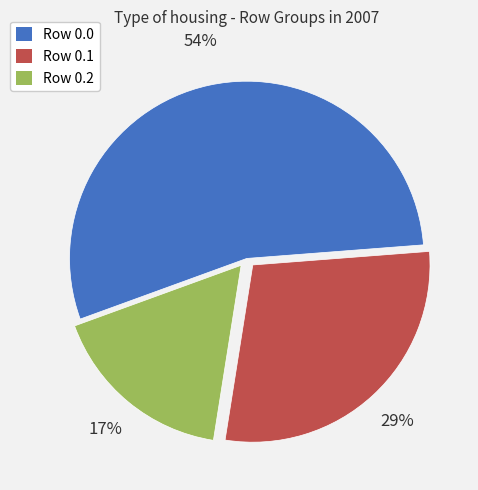

Which slice is the smallest?

Row 0.2